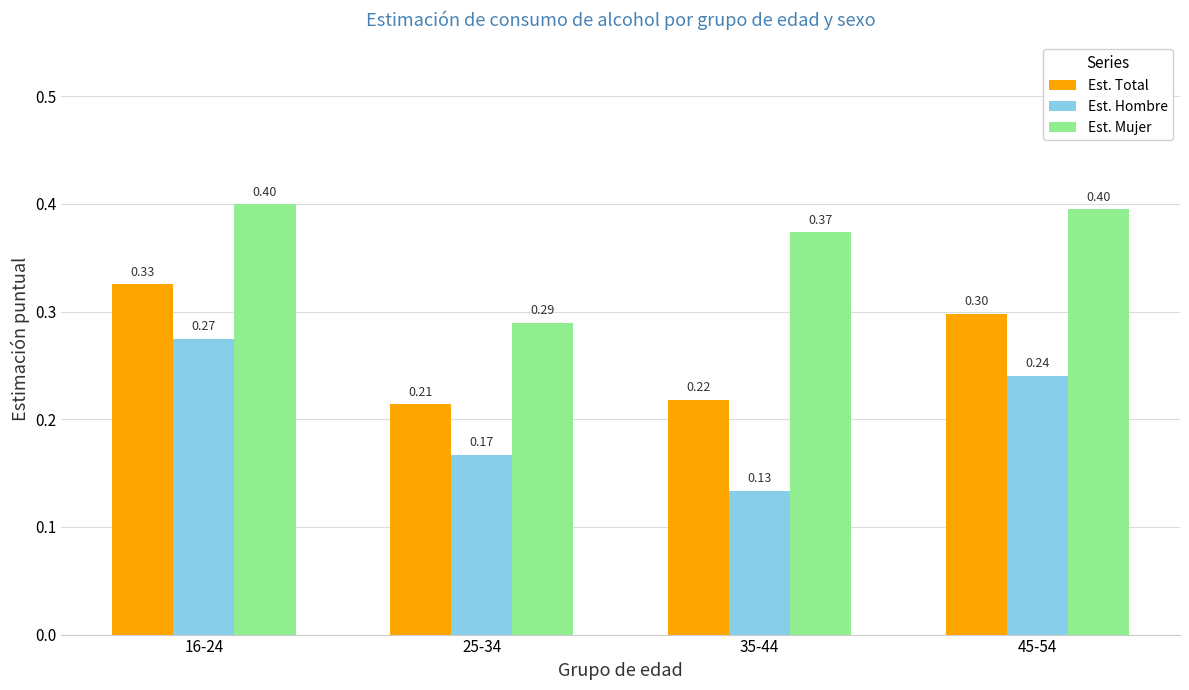

What is the sum of all Est. Total values?

1.1